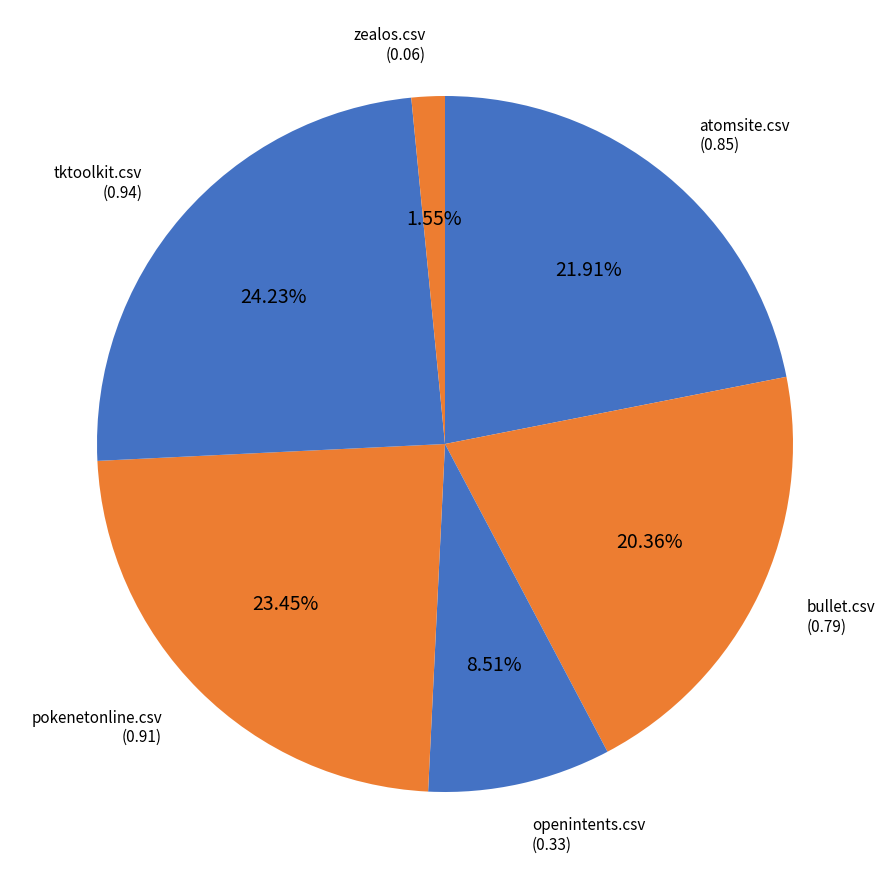

Rank the categories by value from highest to lowest.

tktoolkit.csv, pokenetonline.csv, atomsite.csv, bullet.csv, openintents.csv, zealos.csv